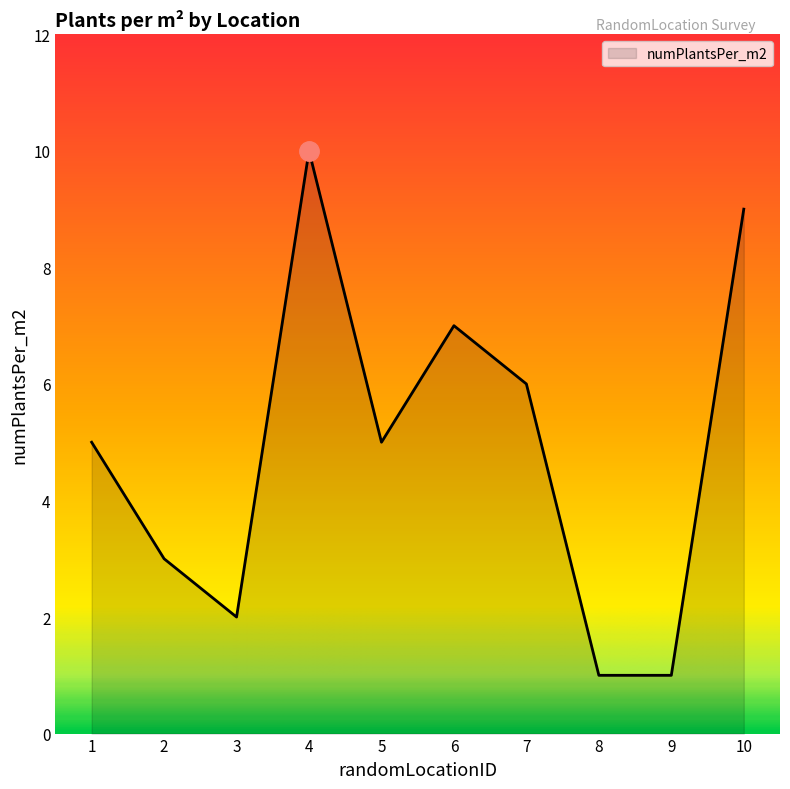

Read the value at 7.

6